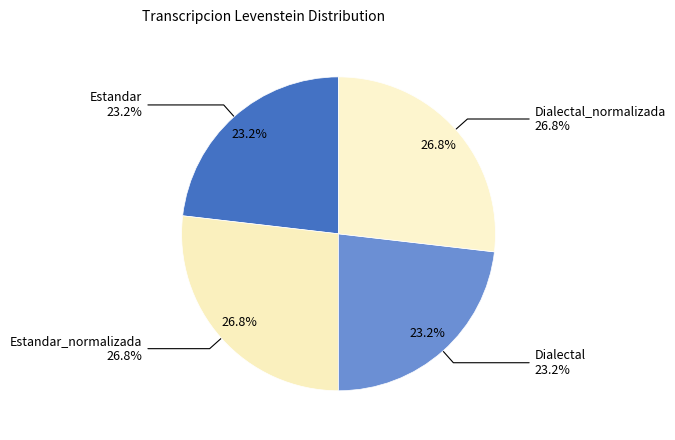

Between Estandar_normalizada and Dialectal_normalizada, which is larger?

Estandar_normalizada